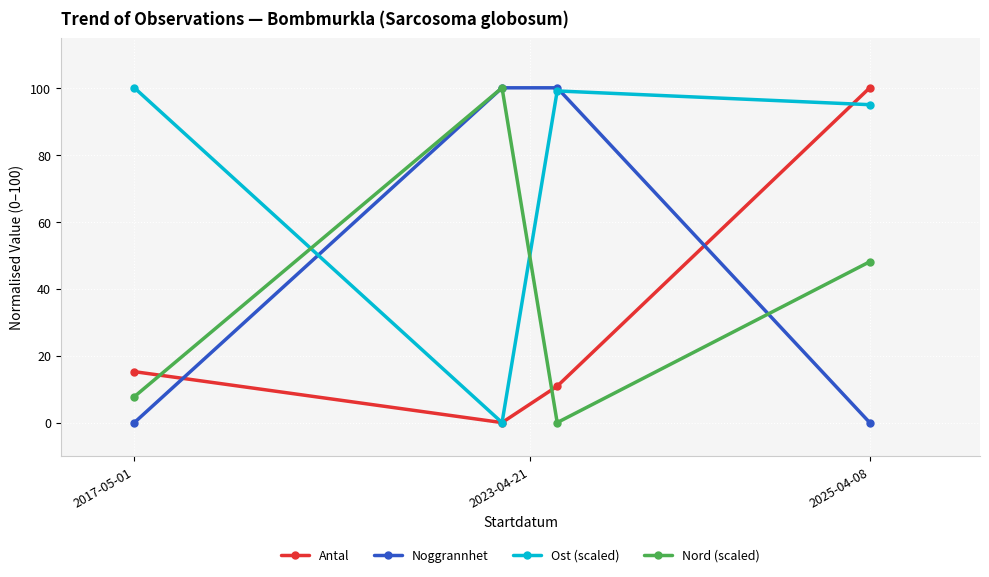

List the series in order of their overall mean, lowest first.

Antal, Nord (scaled), Noggrannhet, Ost (scaled)